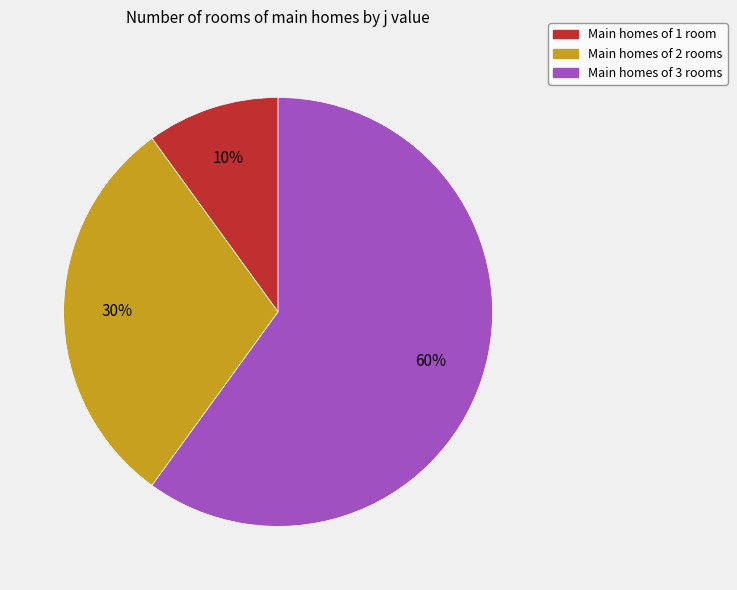

How many slices are in this pie chart?

3